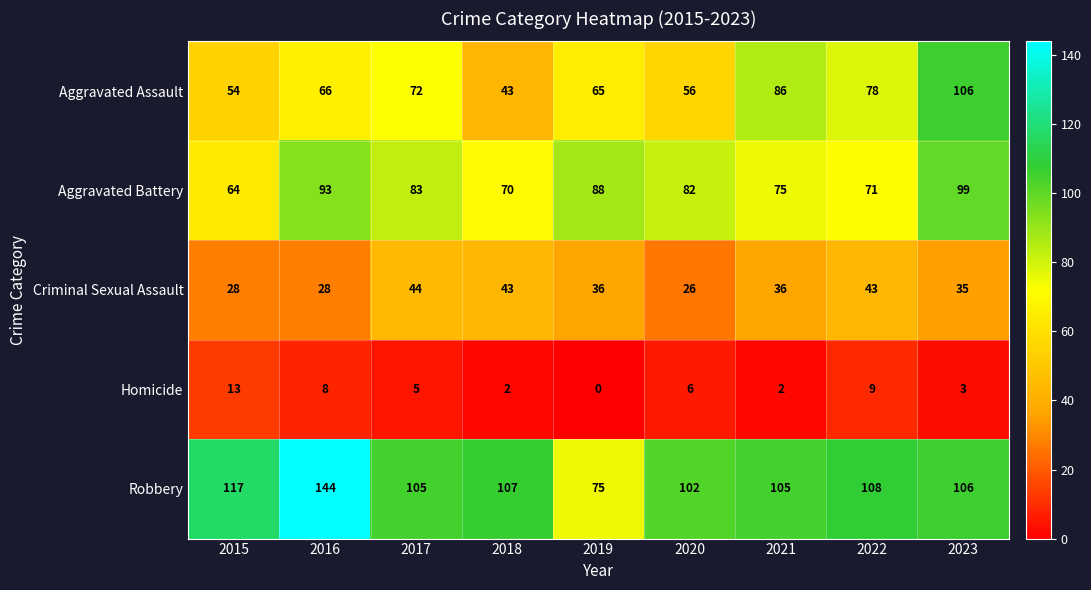

Reading left to right, list all the values displayed in this chart.

row_0: 2015=54	2016=66	2017=72	2018=43	2019=65	2020=56	2021=86	2022=78	2023=106
row_1: 2015=64	2016=93	2017=83	2018=70	2019=88	2020=82	2021=75	2022=71	2023=99
row_2: 2015=28	2016=28	2017=44	2018=43	2019=36	2020=26	2021=36	2022=43	2023=35
row_3: 2015=13	2016=8	2017=5	2018=2	2019=0	2020=6	2021=2	2022=9	2023=3
row_4: 2015=117	2016=144	2017=105	2018=107	2019=75	2020=102	2021=105	2022=108	2023=106